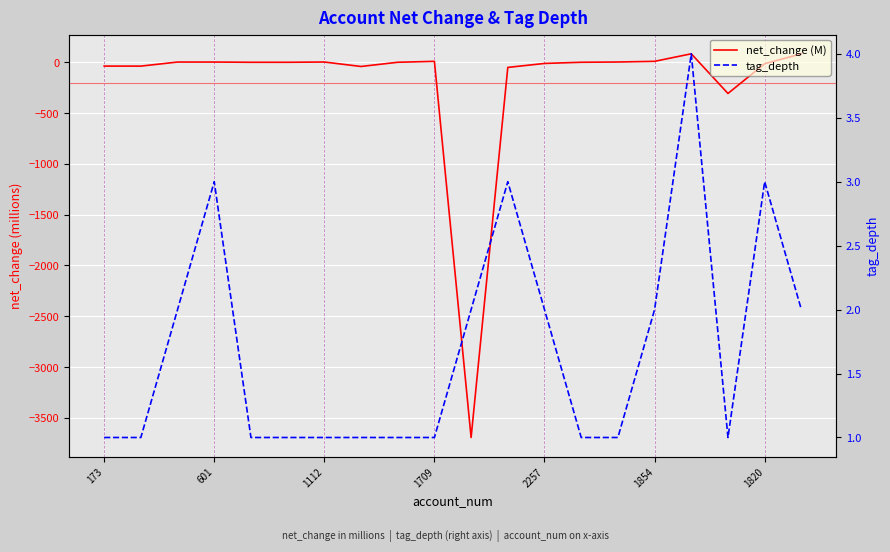

Does the chart display data point markers on the line(s)?

No